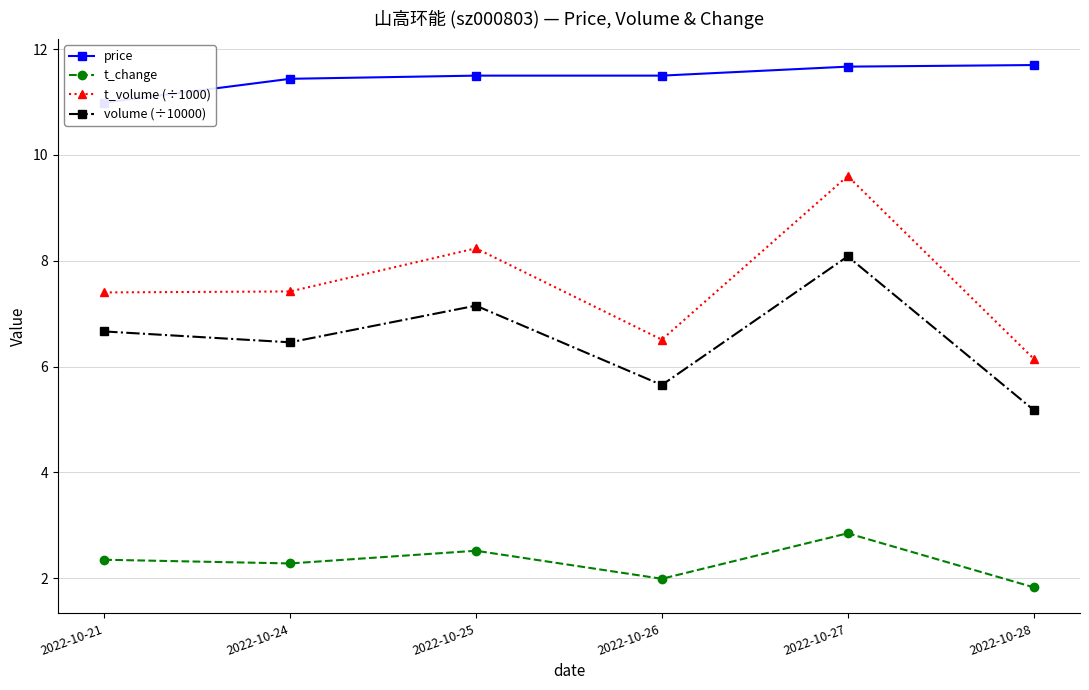

What value does the volume (÷10000) series have at 2022-10-24?

6.5